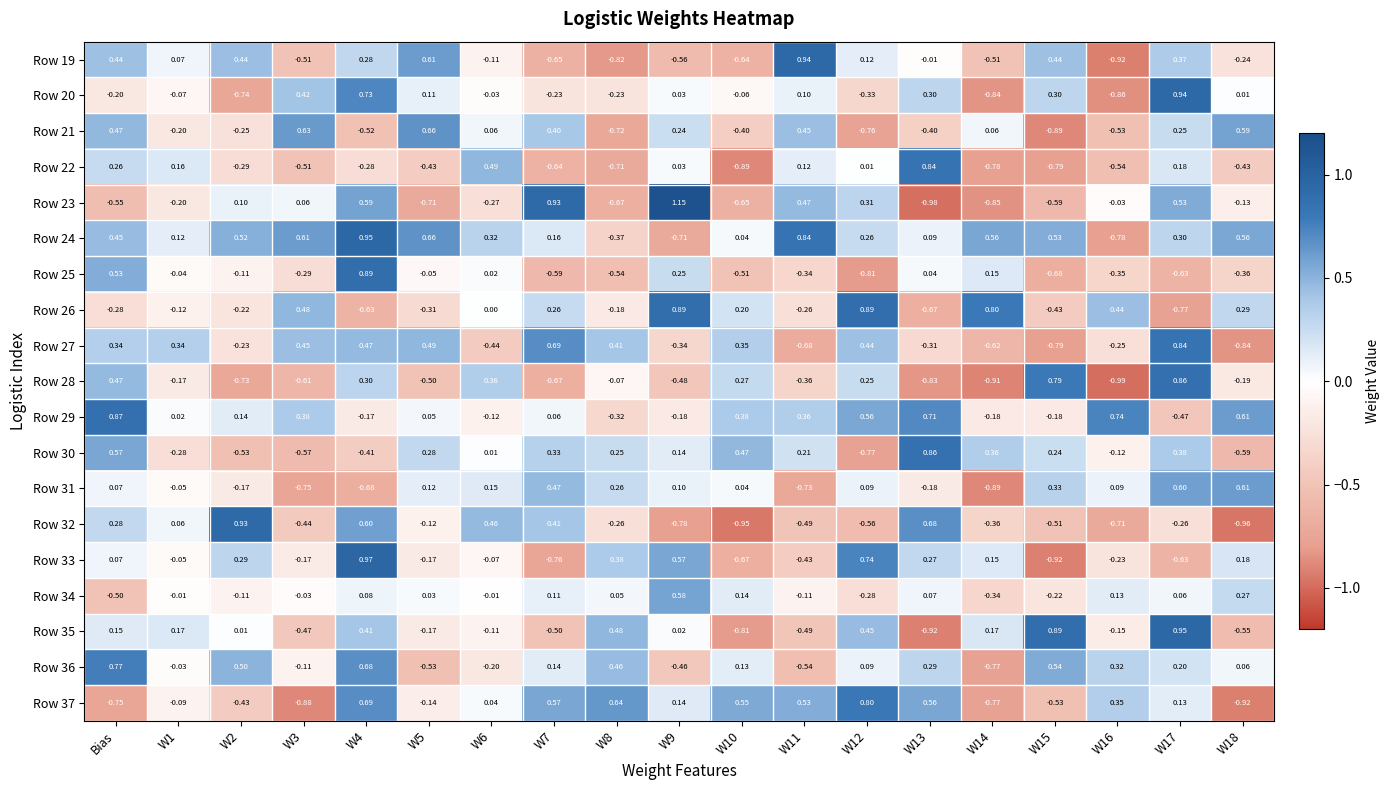

Is the value of Row 22 at W5 greater than the value of Row 19 at W12?

No